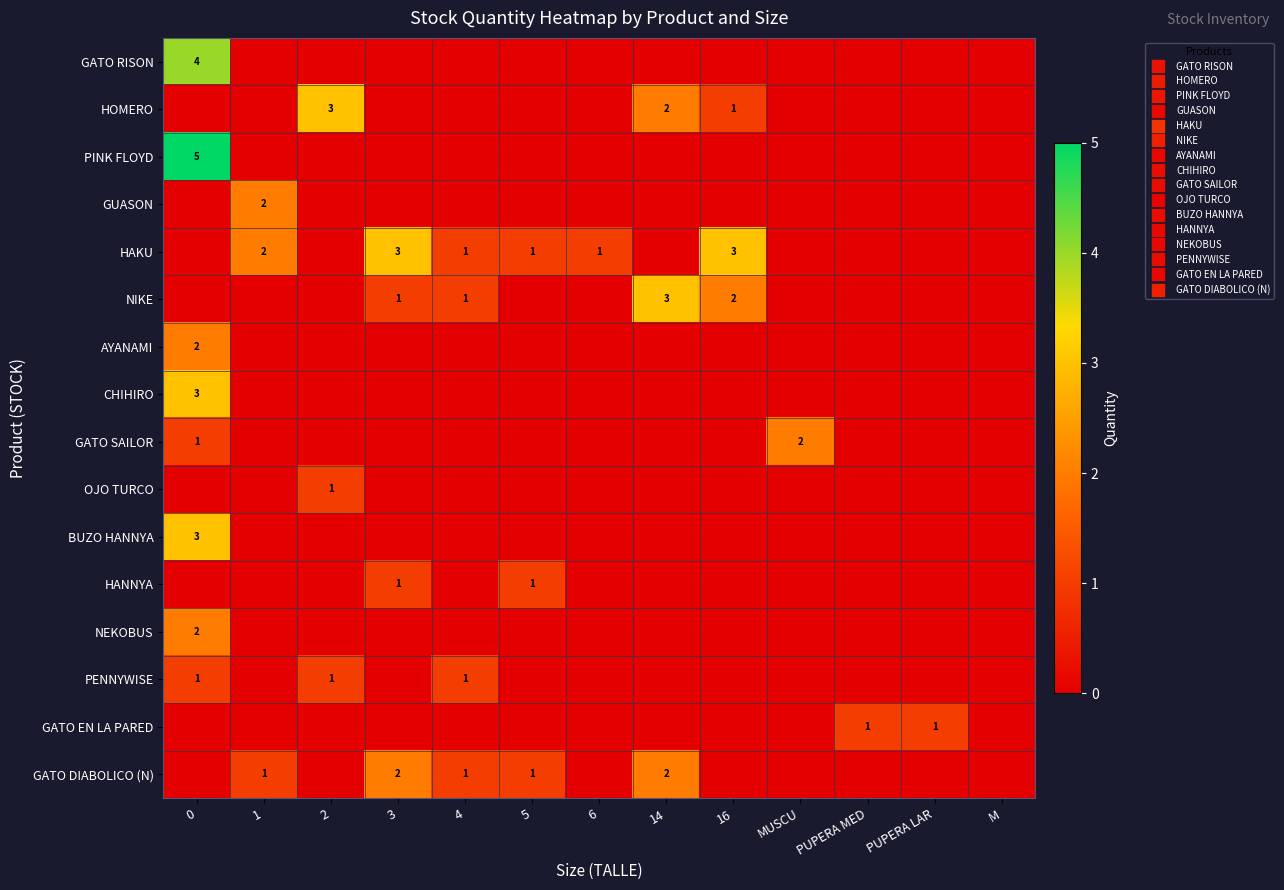

Reading left to right, what are all the values shown in this chart?

row_0: 0=4	1=0	2=0	3=0	4=0	5=0	6=0	14=0	16=0	MUSCU=0	PUPERA MED=0	PUPERA LAR=0	M=0
row_1: 0=0	1=0	2=3	3=0	4=0	5=0	6=0	14=2	16=1	MUSCU=0	PUPERA MED=0	PUPERA LAR=0	M=0
row_2: 0=5	1=0	2=0	3=0	4=0	5=0	6=0	14=0	16=0	MUSCU=0	PUPERA MED=0	PUPERA LAR=0	M=0
row_3: 0=0	1=2	2=0	3=0	4=0	5=0	6=0	14=0	16=0	MUSCU=0	PUPERA MED=0	PUPERA LAR=0	M=0
row_4: 0=0	1=2	2=0	3=3	4=1	5=1	6=1	14=0	16=3	MUSCU=0	PUPERA MED=0	PUPERA LAR=0	M=0
row_5: 0=0	1=0	2=0	3=1	4=1	5=0	6=0	14=3	16=2	MUSCU=0	PUPERA MED=0	PUPERA LAR=0	M=0
row_6: 0=2	1=0	2=0	3=0	4=0	5=0	6=0	14=0	16=0	MUSCU=0	PUPERA MED=0	PUPERA LAR=0	M=0
row_7: 0=3	1=0	2=0	3=0	4=0	5=0	6=0	14=0	16=0	MUSCU=0	PUPERA MED=0	PUPERA LAR=0	M=0
row_8: 0=1	1=0	2=0	3=0	4=0	5=0	6=0	14=0	16=0	MUSCU=2	PUPERA MED=0	PUPERA LAR=0	M=0
row_9: 0=0	1=0	2=1	3=0	4=0	5=0	6=0	14=0	16=0	MUSCU=0	PUPERA MED=0	PUPERA LAR=0	M=0
row_10: 0=3	1=0	2=0	3=0	4=0	5=0	6=0	14=0	16=0	MUSCU=0	PUPERA MED=0	PUPERA LAR=0	M=0
row_11: 0=0	1=0	2=0	3=1	4=0	5=1	6=0	14=0	16=0	MUSCU=0	PUPERA MED=0	PUPERA LAR=0	M=0
row_12: 0=2	1=0	2=0	3=0	4=0	5=0	6=0	14=0	16=0	MUSCU=0	PUPERA MED=0	PUPERA LAR=0	M=0
row_13: 0=1	1=0	2=1	3=0	4=1	5=0	6=0	14=0	16=0	MUSCU=0	PUPERA MED=0	PUPERA LAR=0	M=0
row_14: 0=0	1=0	2=0	3=0	4=0	5=0	6=0	14=0	16=0	MUSCU=0	PUPERA MED=1	PUPERA LAR=1	M=0
row_15: 0=0	1=1	2=0	3=2	4=1	5=1	6=0	14=2	16=0	MUSCU=0	PUPERA MED=0	PUPERA LAR=0	M=0